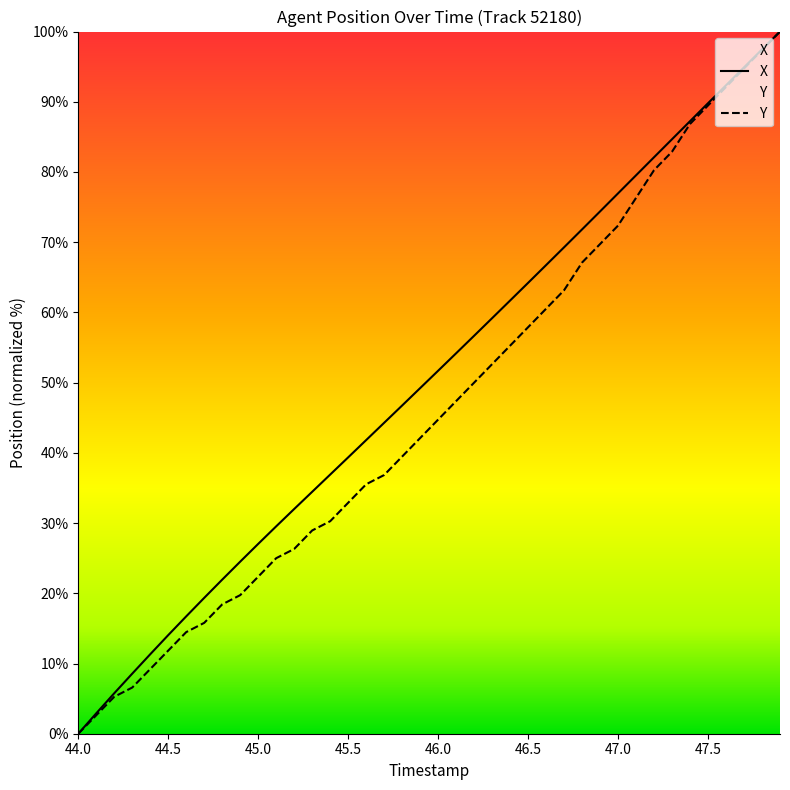

What is the maximum value shown in the chart?

100.0